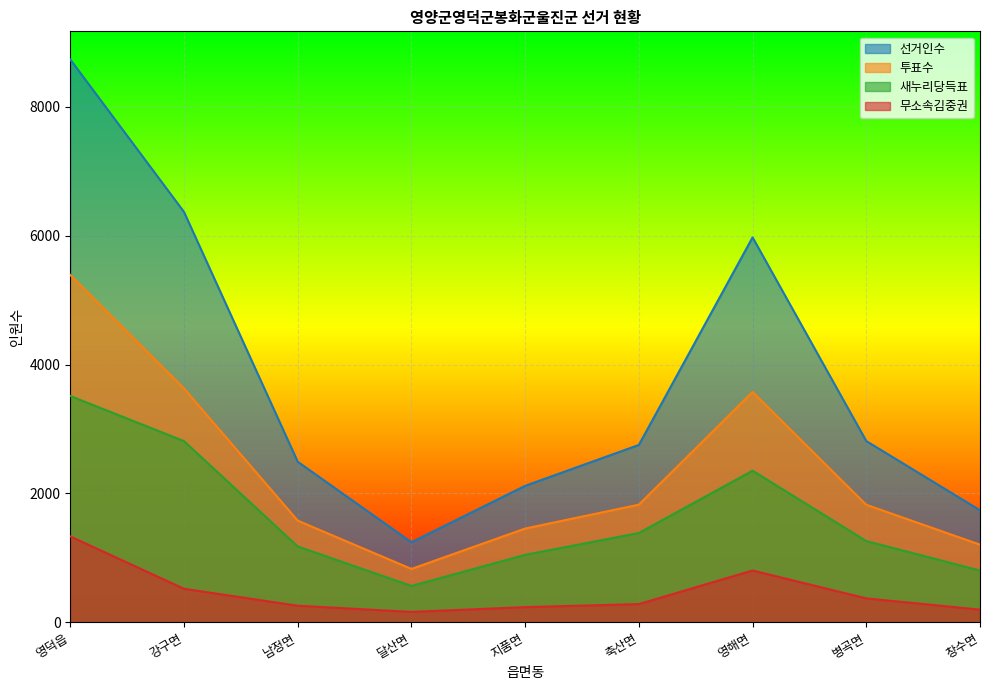

What is the difference between the 무소속김중권 values at 강구면 and 영덕읍?

813